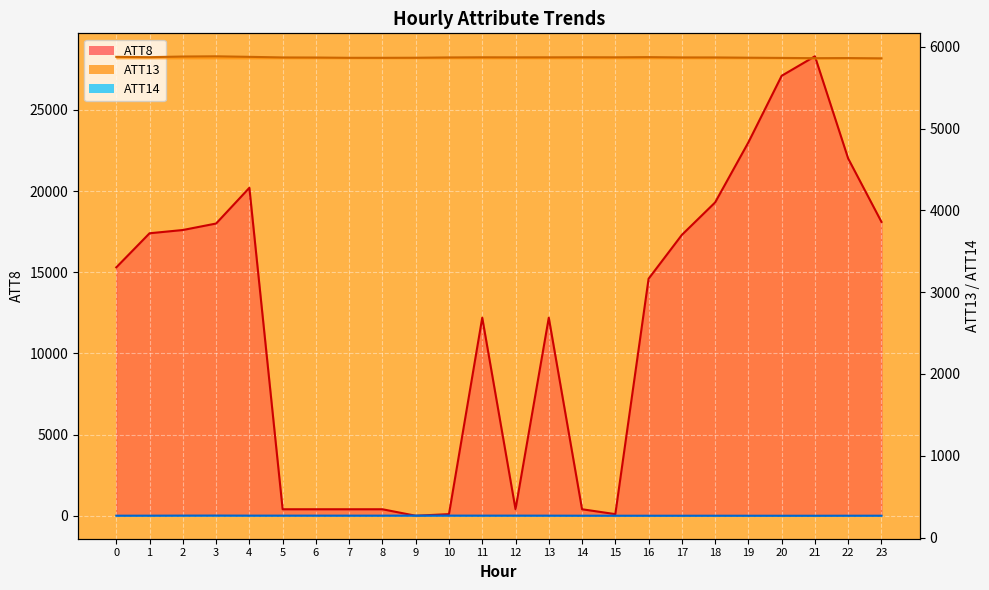

Reading left to right, what are all the values shown in this chart?

ATT8: 0=15300.0	1=17400.0	2=17600.0	3=18000.0	4=20200.0	5=400.0	6=400.0	7=400.0	8=400.0	9=0.0	10=100.0	11=12200.0	12=400.0	13=12200.0	14=400.0	15=100.0	16=14600.0	17=17300.0	18=19300.0	19=23000.0	20=27100.0	21=28300.0	22=22000.0	23=18100.0
ATT13: 0=5876.6	1=5872.7	2=5880.5	3=5883.1	4=5876.6	5=5869.2	6=5868.2	7=5864.9	8=5864.7	9=5865.6	10=5869.4	11=5871.0	12=5870.5	13=5870.6	14=5871.5	15=5870.9	16=5873.1	17=5869.4	18=5869.3	19=5866.1	20=5863.4	21=5860.4	22=5861.6	23=5858.3
ATT14: 0=267.5	1=267.8	2=268.6	3=269.1	4=268.2	5=268.2	6=268.2	7=268.0	8=268.0	9=268.5	10=268.4	11=268.2	12=268.2	13=267.9	14=267.3	15=267.1	16=267.0	17=267.0	18=267.1	19=266.9	20=266.8	21=266.8	22=267.2	23=267.3